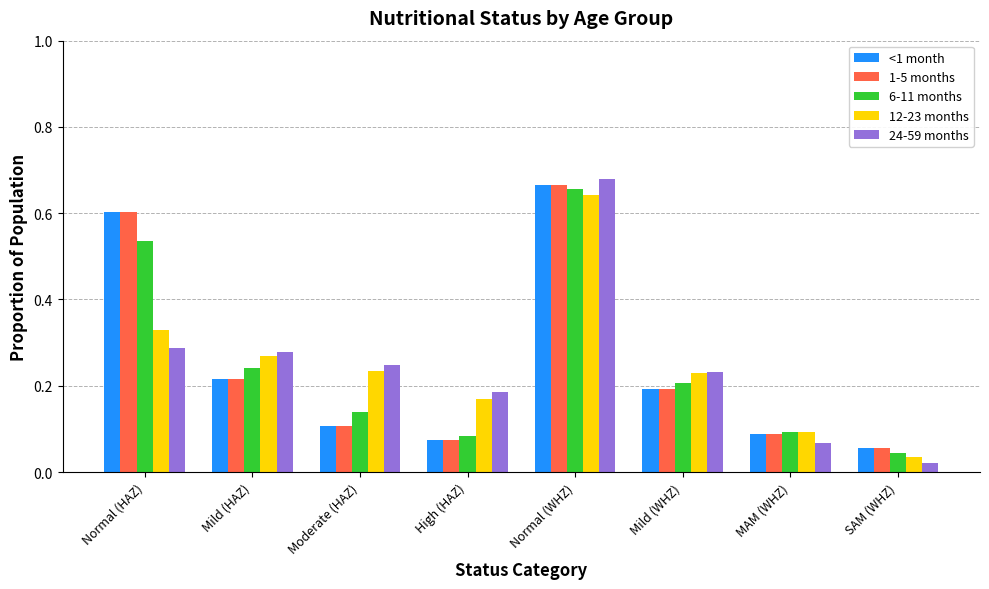

How many bars are there in each group?

5